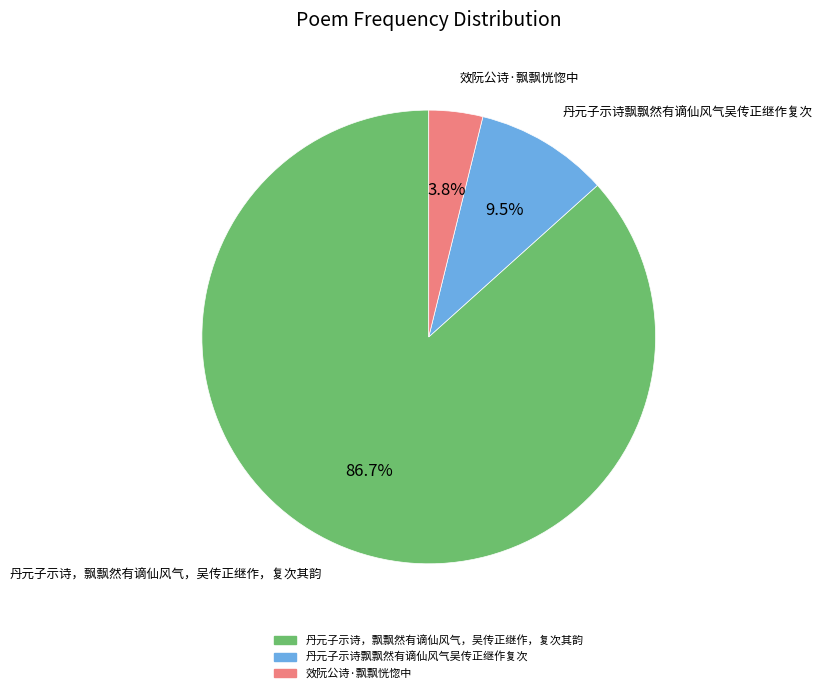

How many slices are in this pie chart?

3